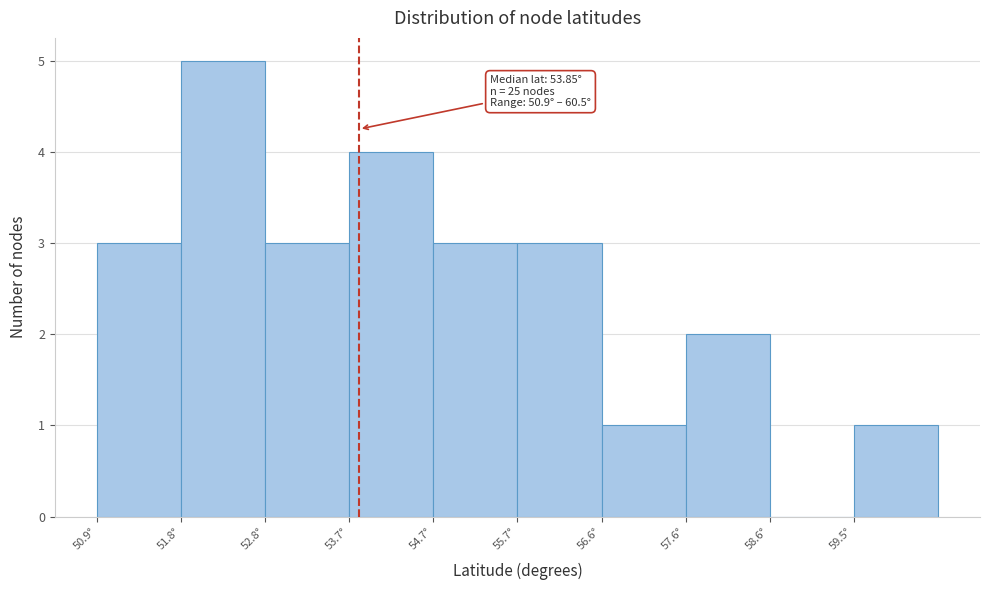

Over which range of the x-axis is the bar tallest?

51.8 to 52.8